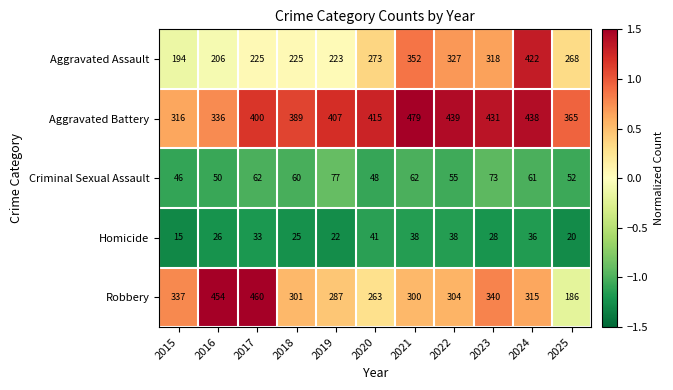

Where is Aggravated Battery nearest to the value 397?

2017